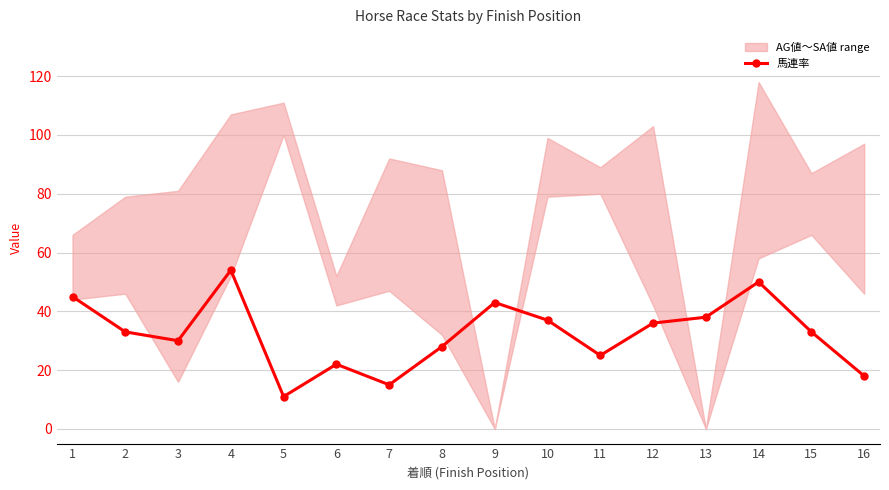

Where does the data first go above 33?

1